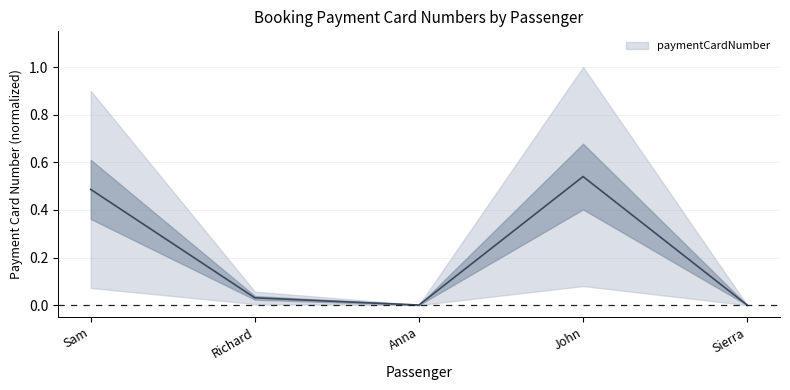

True or false: there are more than 2 points higher than both neighbors.

False